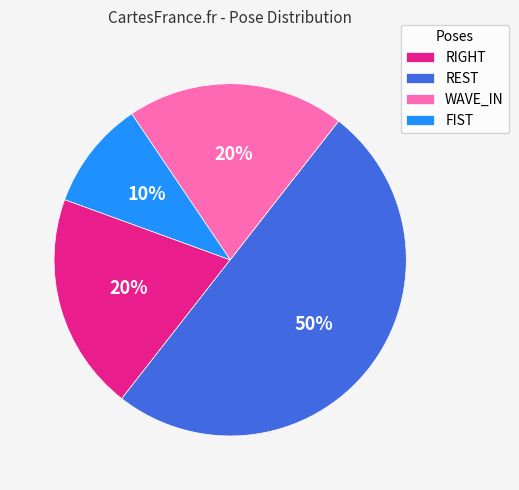

Does WAVE_IN represent more than half of the total?

No